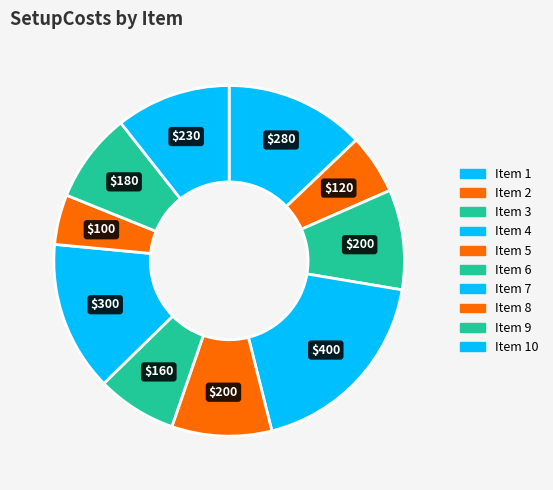

How many slices are in this pie chart?

10